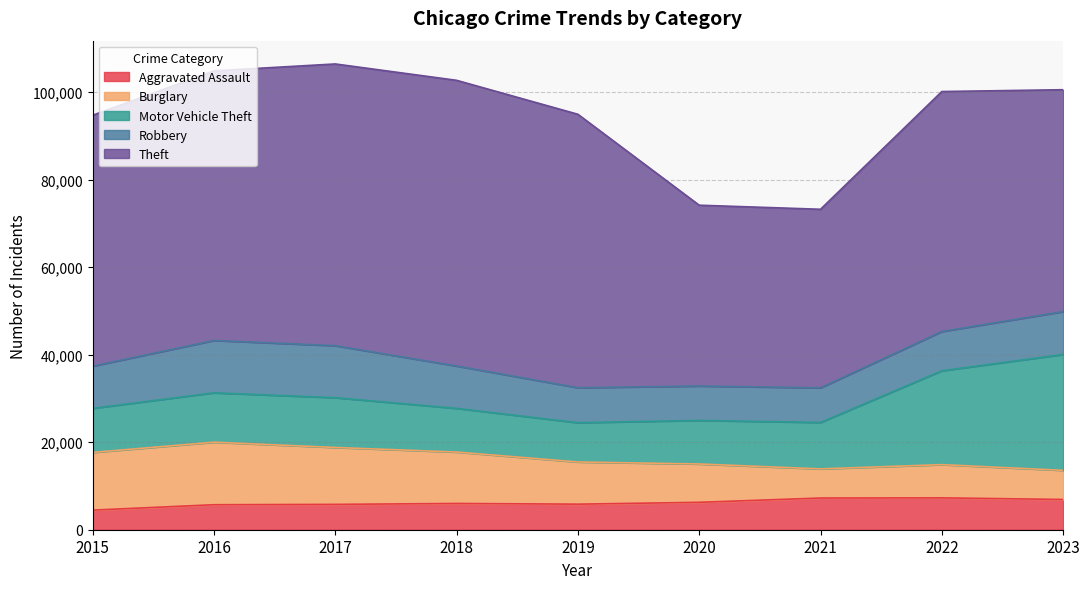

Reading left to right, extract all data points from this chart.

Aggravated Assault: 4480	5712	5793	6001	5841	6263	7242	7280	6911
Burglary: 13184	14289	13001	11747	9638	8758	6661	7595	6656
Motor Vehicle Theft: 10068	11286	11380	9985	8976	9959	10603	21449	26478
Robbery: 9638	11960	11880	9681	7995	7855	7918	8966	9803
Theft: 57350	61621	64386	65287	62492	41325	40808	54846	50708